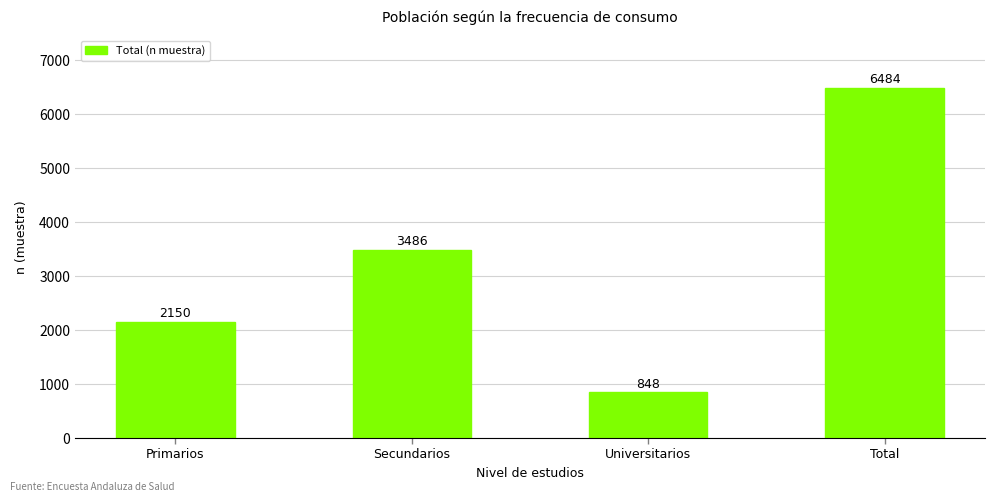

Rank the categories by value from highest to lowest.

Total, Secundarios, Primarios, Universitarios